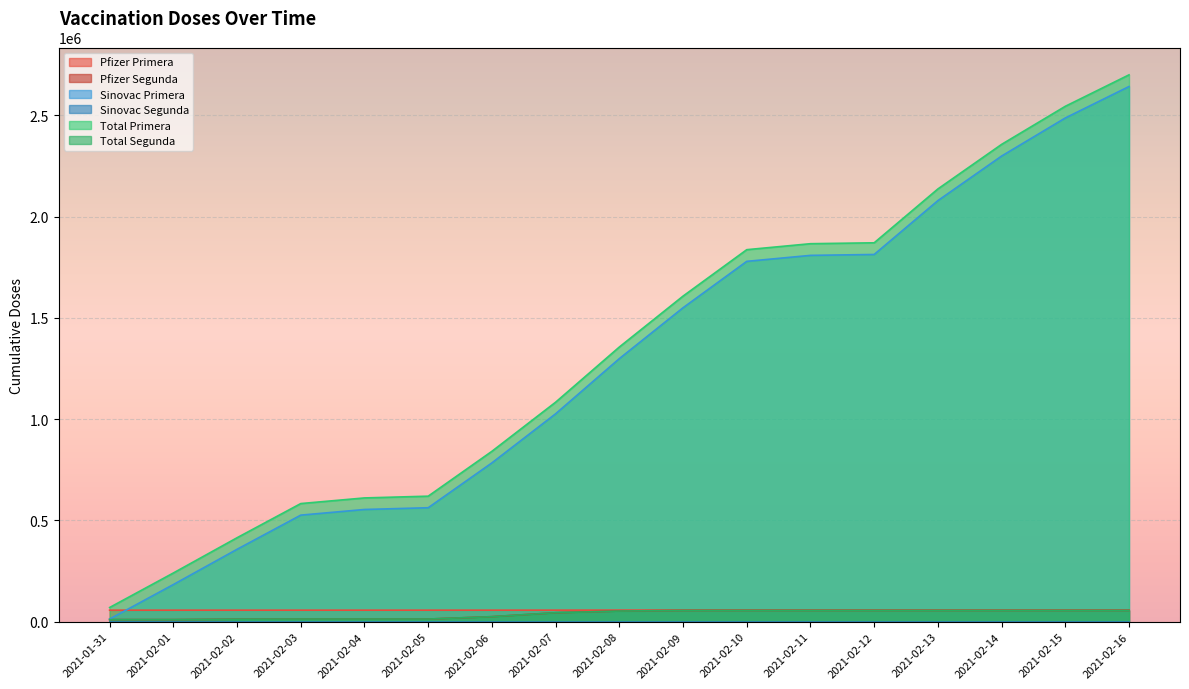

How many lines are shown in the chart?

6